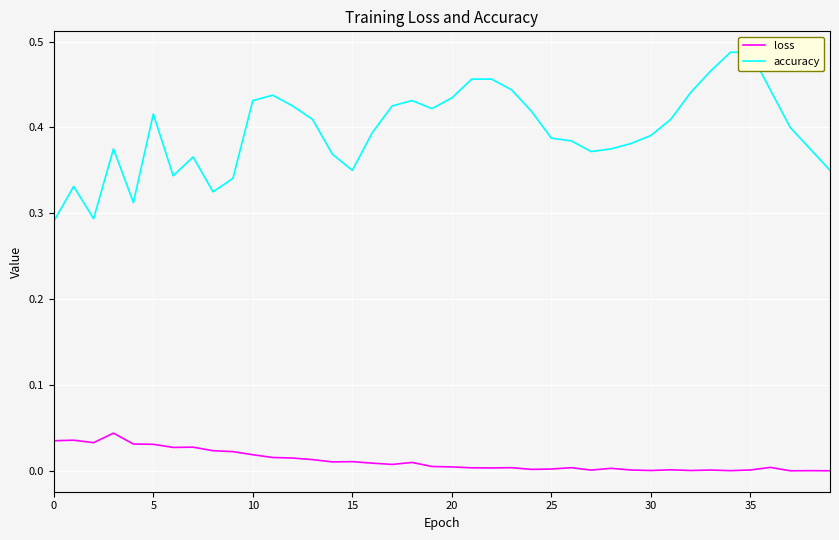

At how many categories does at least one series exceed 0?

40